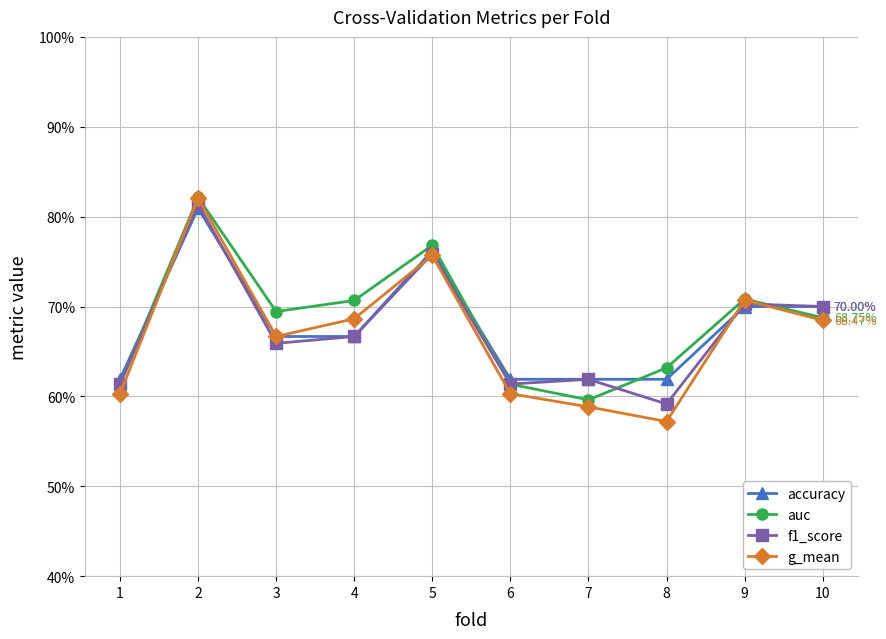

What are all the series names shown in the legend?

accuracy, auc, f1_score, g_mean